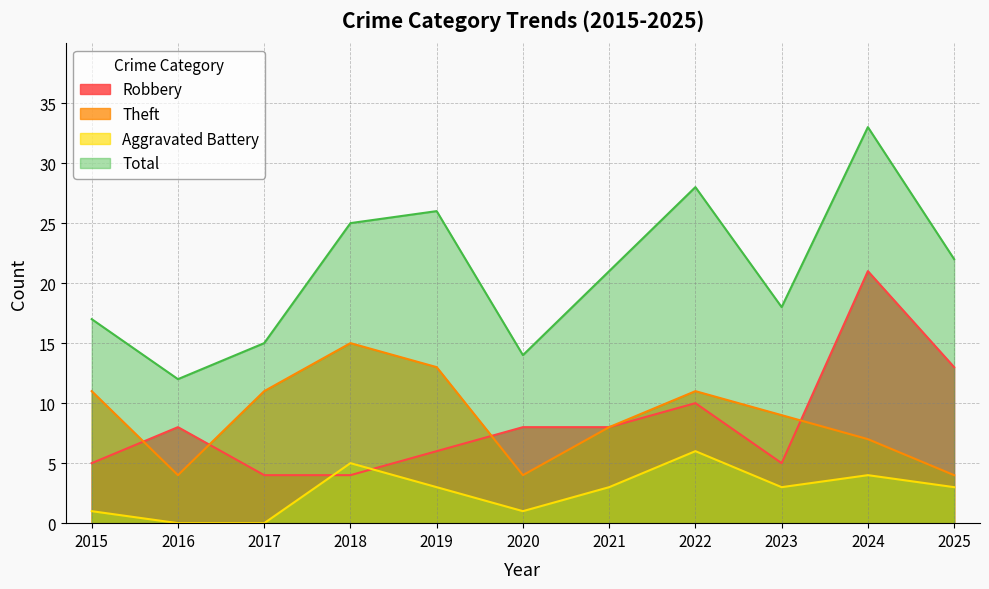

What are all the series names shown in the legend?

Robbery, Theft, Aggravated Battery, Total